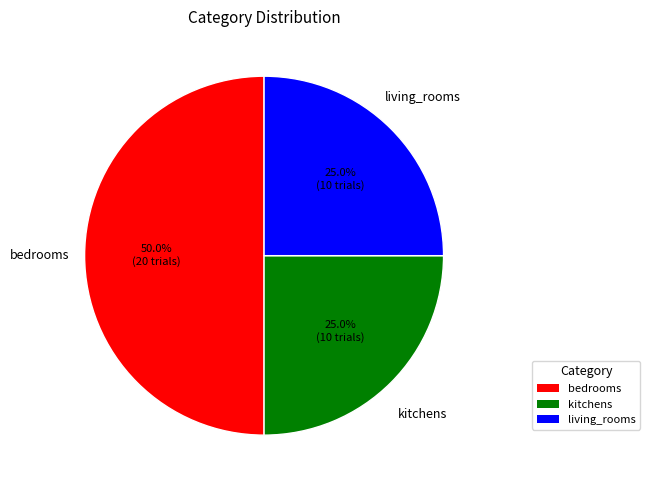

Which slice is the largest?

bedrooms